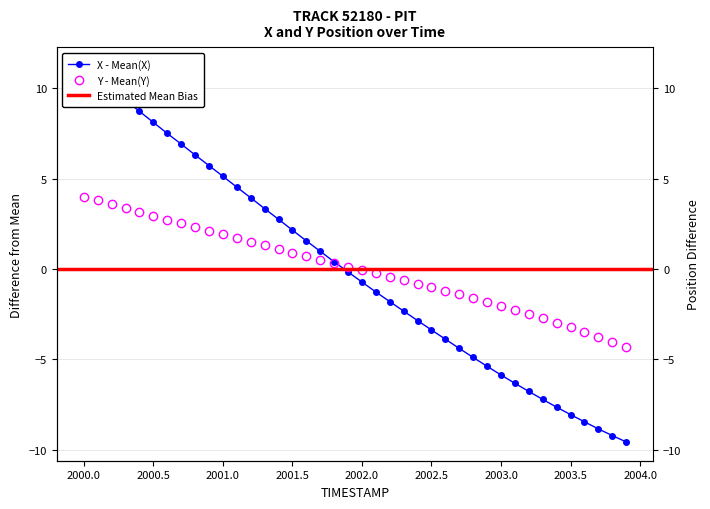

What is the value of the Y point at the 27th from the left?

-1.2